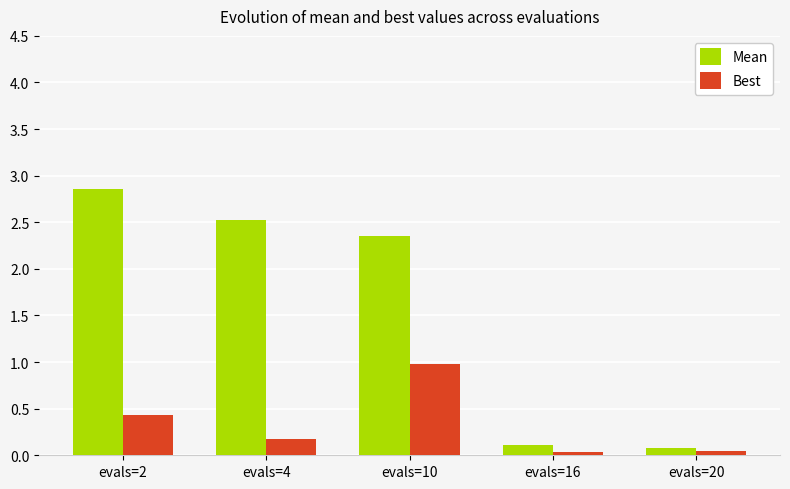

List the series in order of their peak value, highest first.

Mean, Best